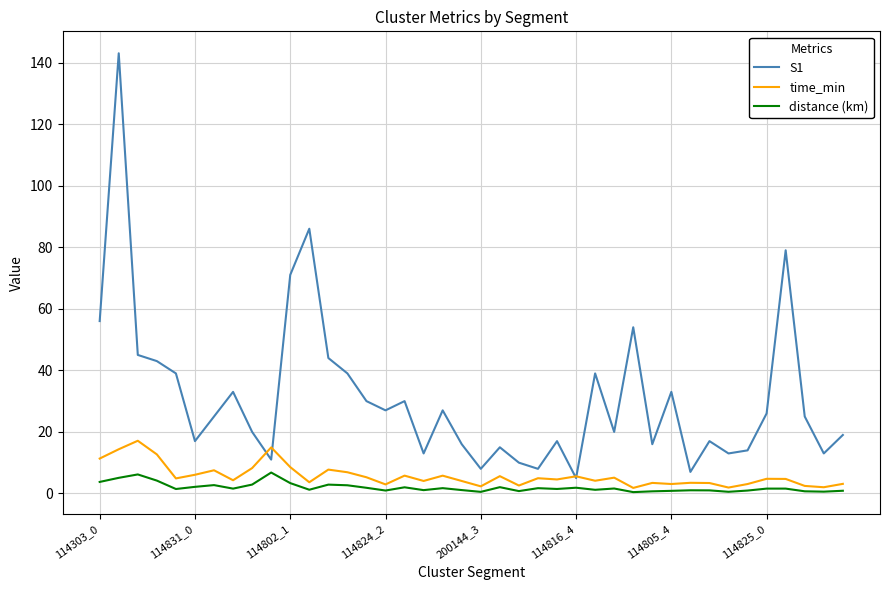

Which series has the largest total across all categories?

S1